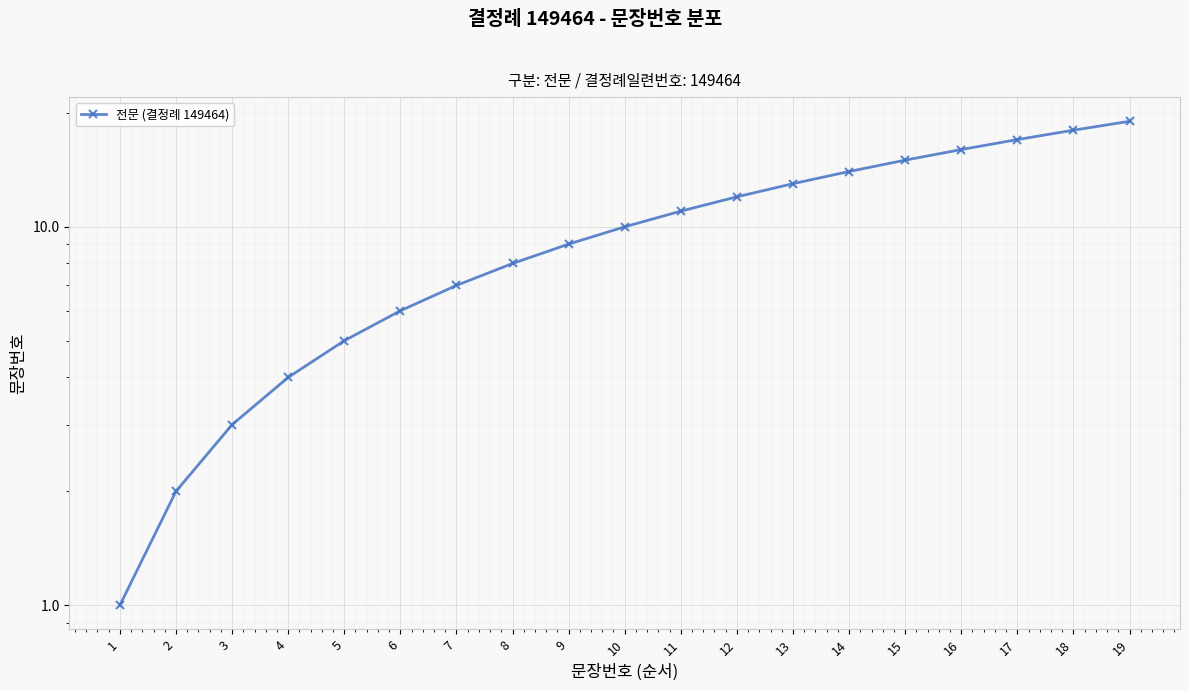

Count the number of categories in the chart.

19